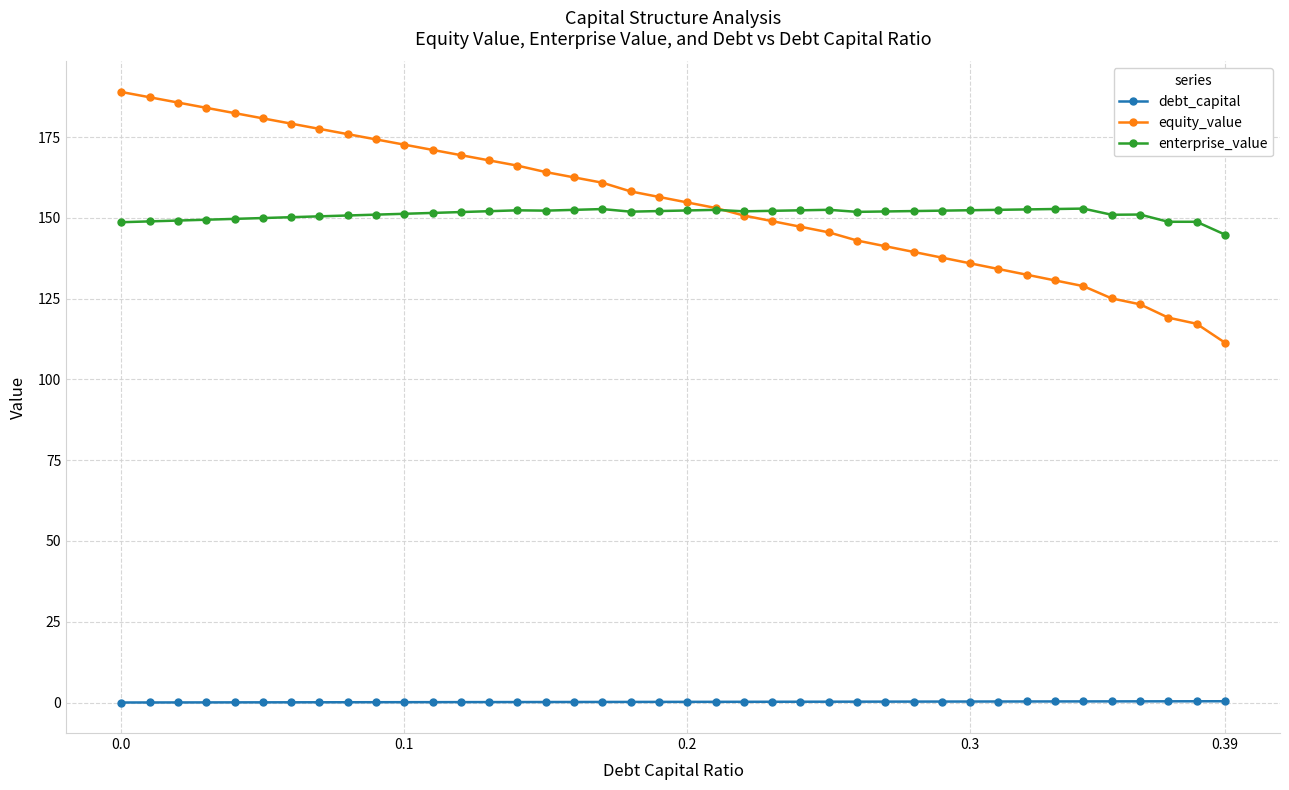

How many data points in equity_value are above 156?

20